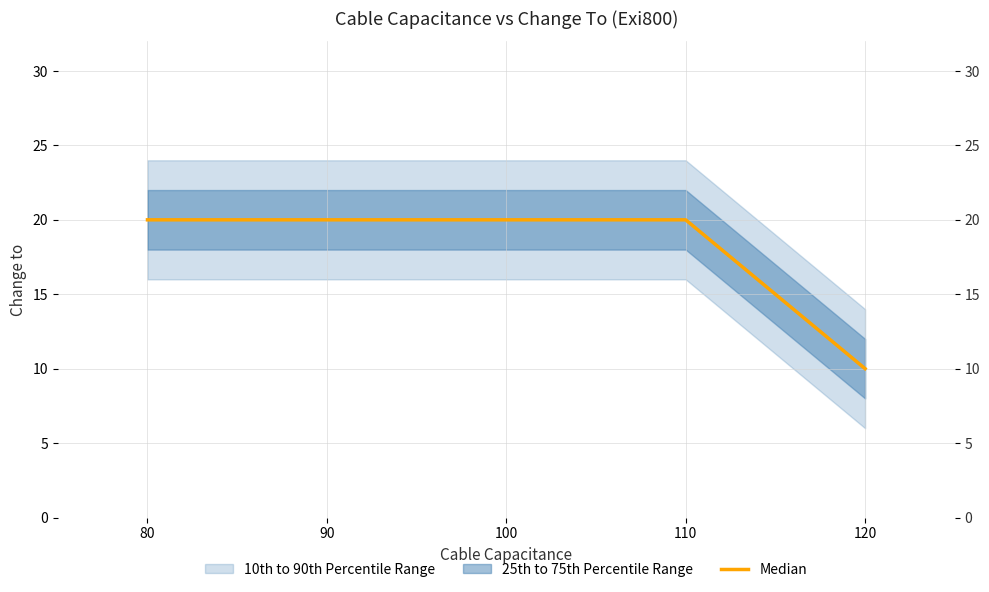

The value at 80 is 20. True or false?

True